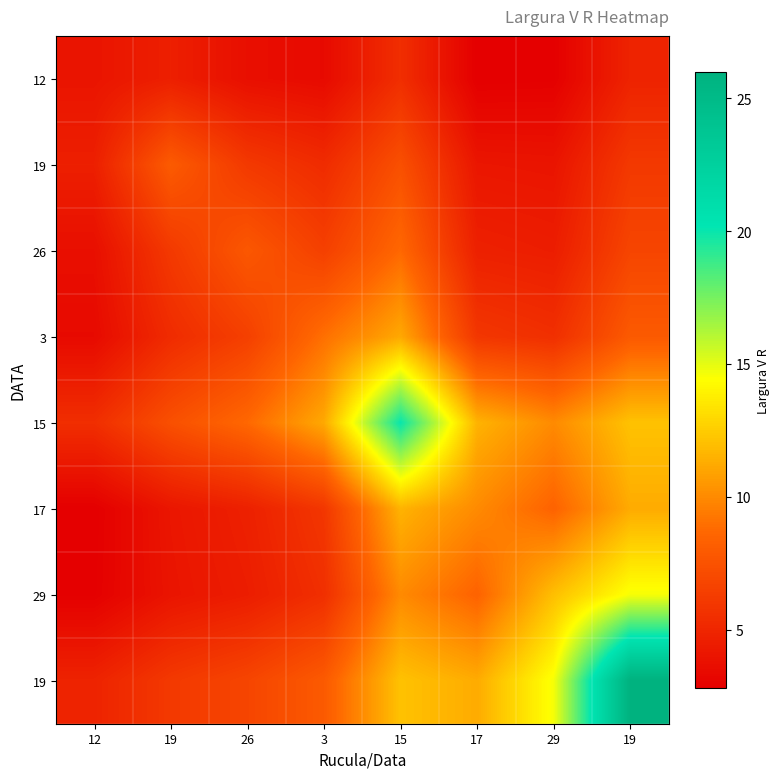

How many data points does each series have?

8